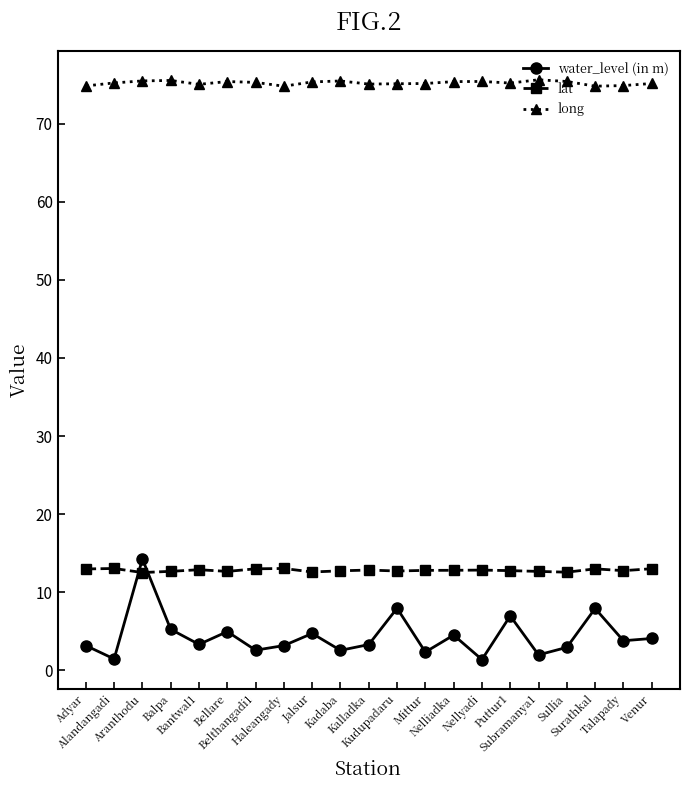

What is the minimum value for lat?

12.5